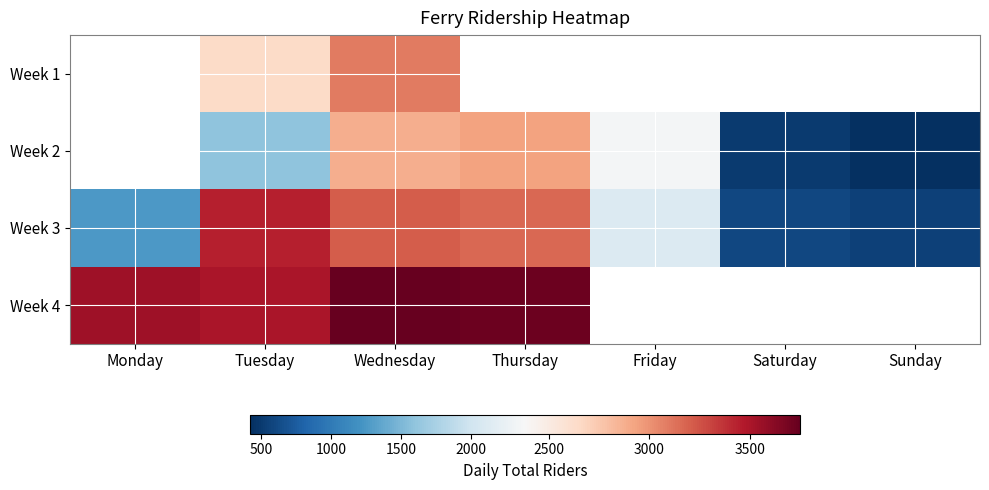

Which has a higher value, Monday or Friday?

Friday